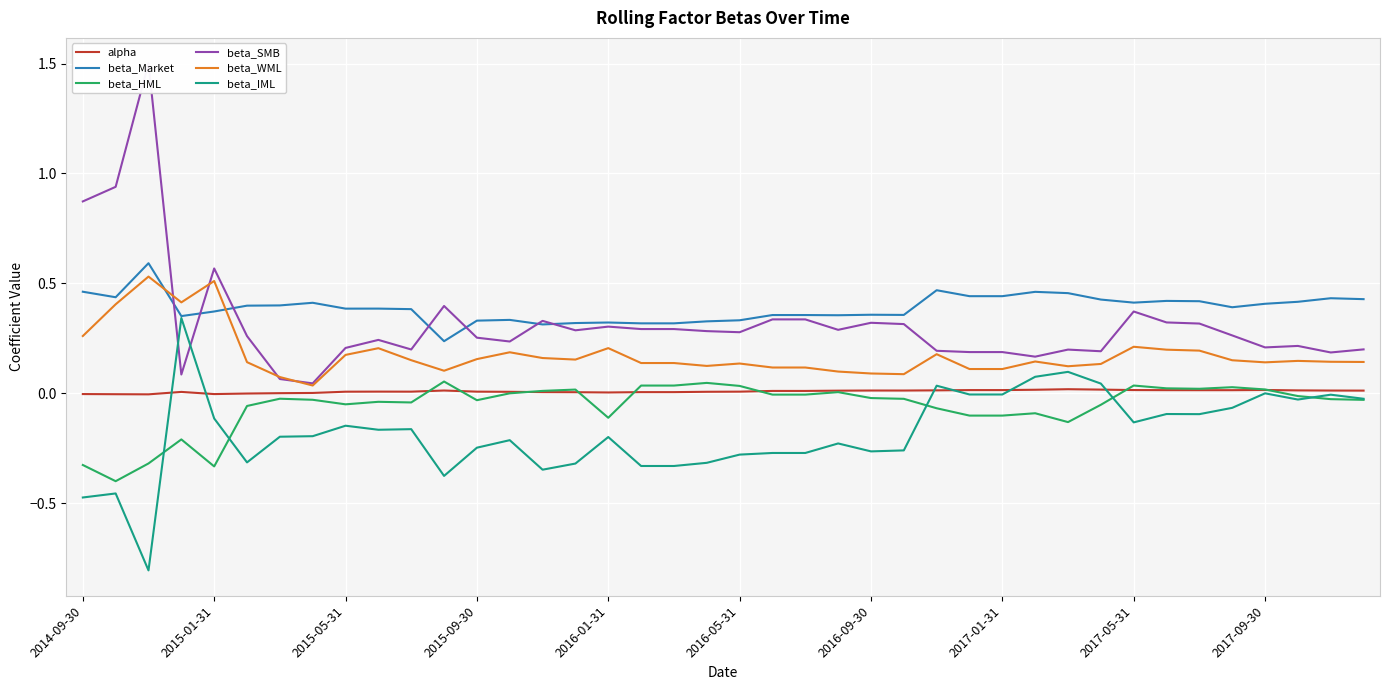

What position from the left is 2015-05-31?

9